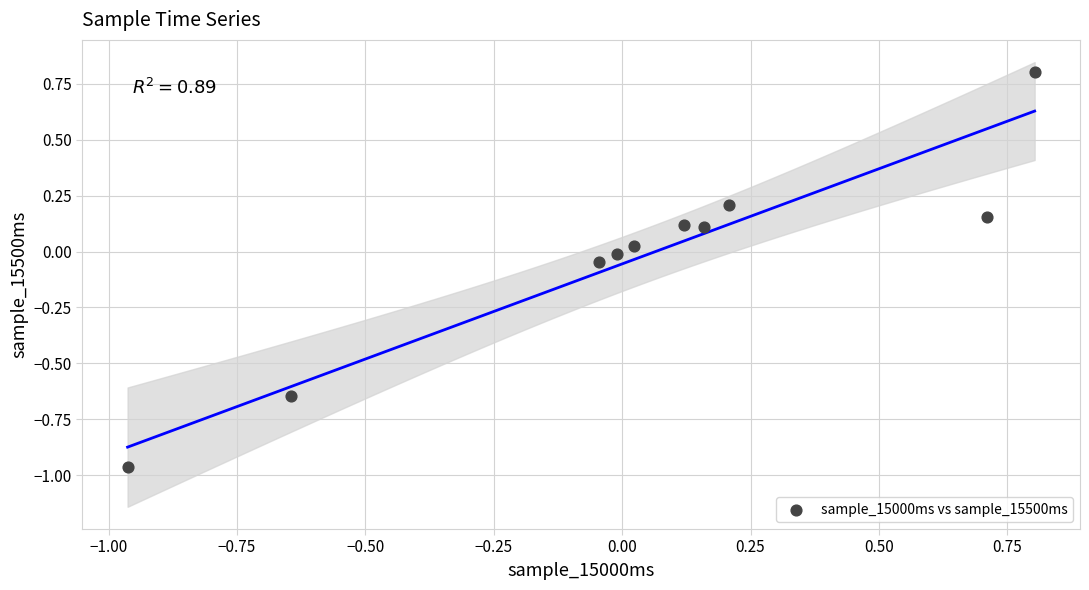

What is the range of Y values (max minus min)?

1.8